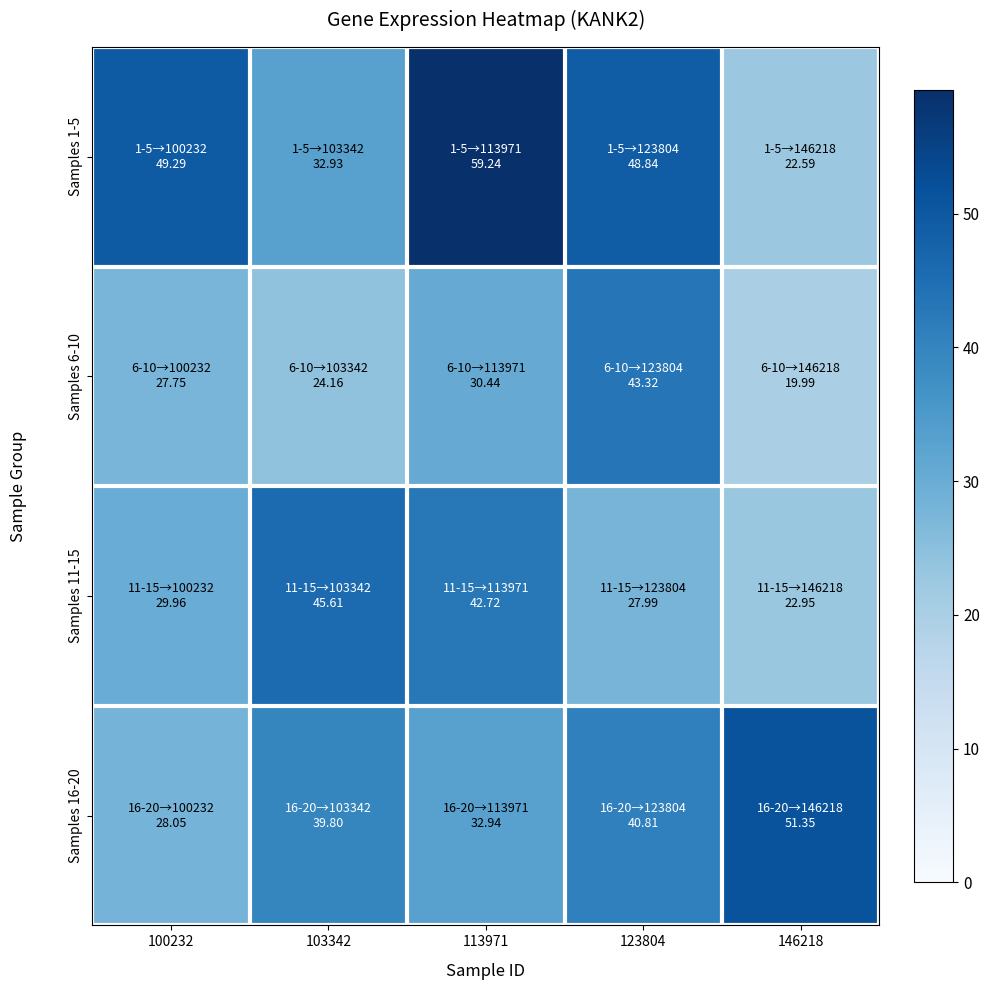

Reading right to left, extract all data points from this chart.

Samples 1-5: 146218=22.6	123804=48.8	113971=59.2	103342=32.9	100232=49.3
Samples 6-10: 146218=20.0	123804=43.3	113971=30.4	103342=24.2	100232=27.8
Samples 11-15: 146218=22.9	123804=28.0	113971=42.7	103342=45.6	100232=30.0
Samples 16-20: 146218=51.4	123804=40.8	113971=32.9	103342=39.8	100232=28.1